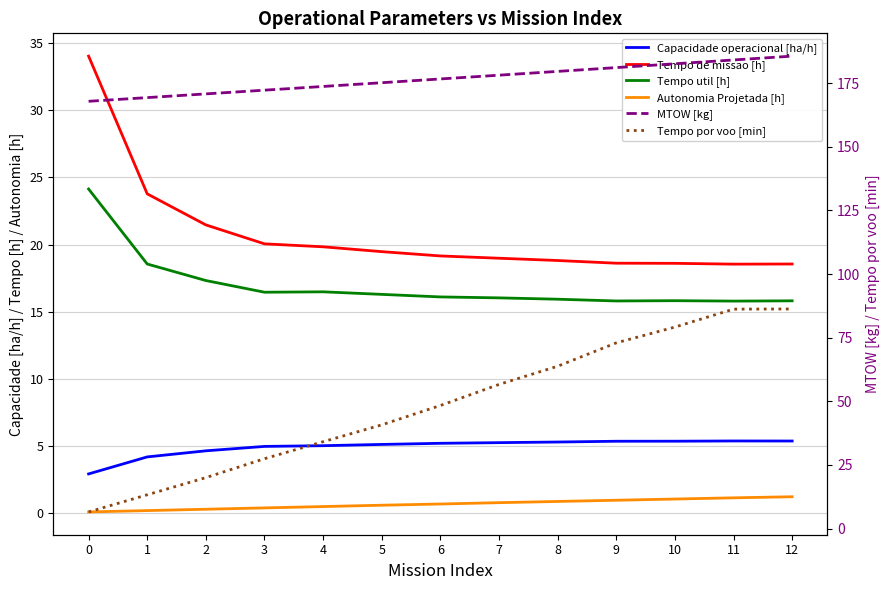

How many categories are shown in the chart?

13